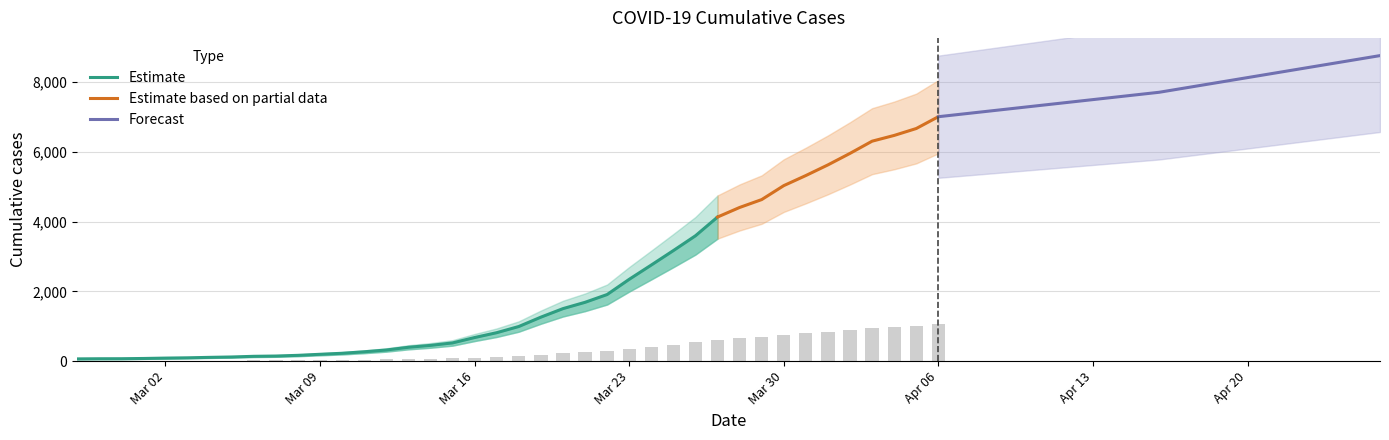

Which label corresponds to the smallest value in the chart?

2020-02-27